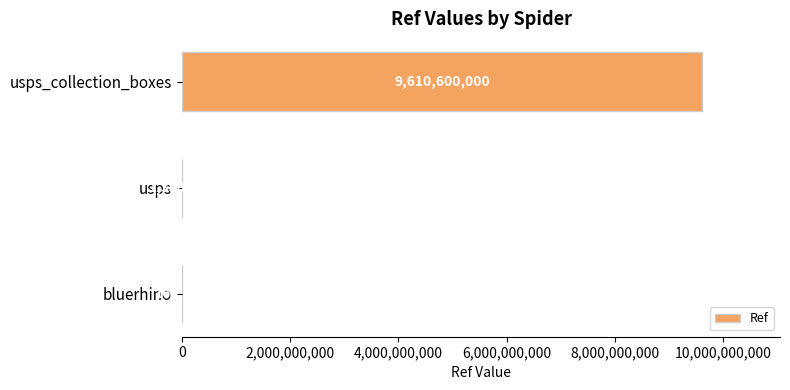

Which label corresponds to the largest value in the chart?

usps_collection_boxes